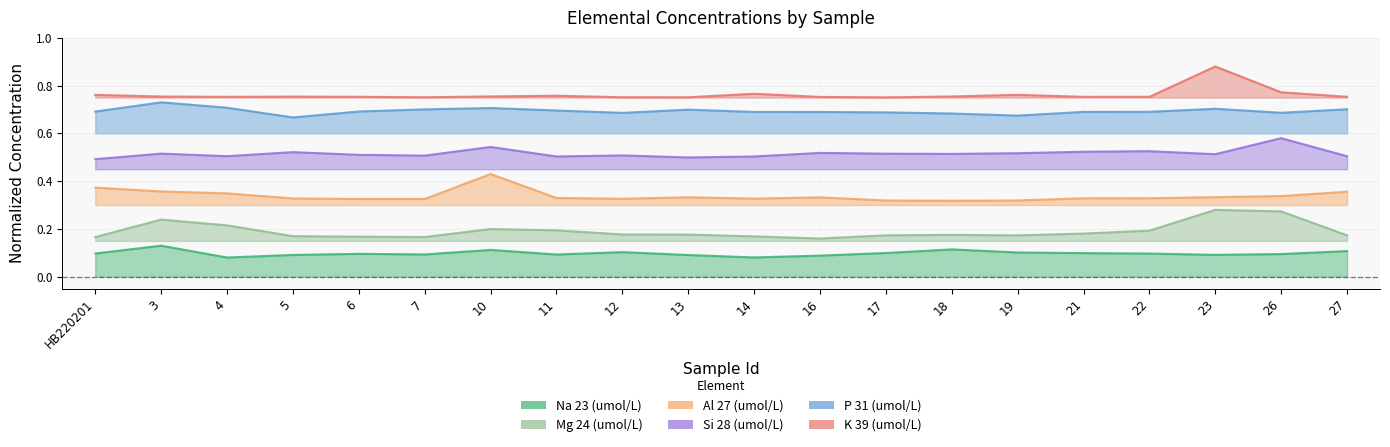

What is the maximum value shown in the chart?

0.9